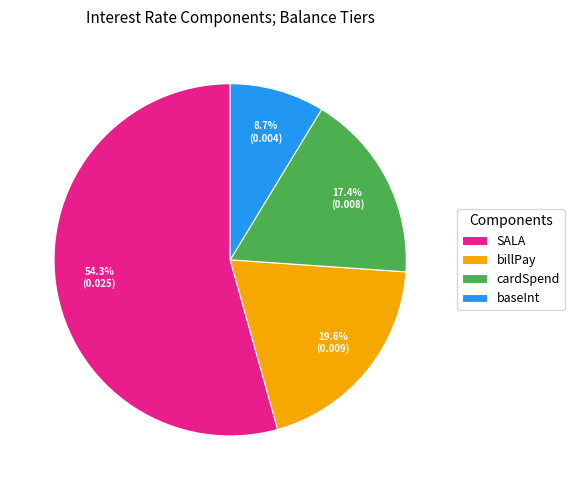

Rank the categories by value from highest to lowest.

SALA, billPay, cardSpend, baseInt